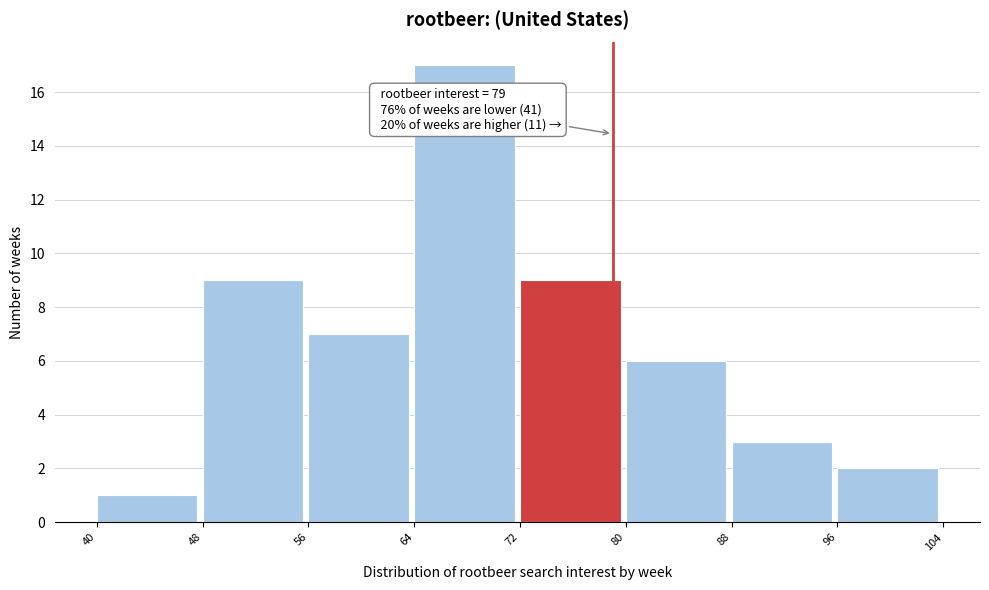

Over which range of the x-axis is the bar tallest?

64 to 72